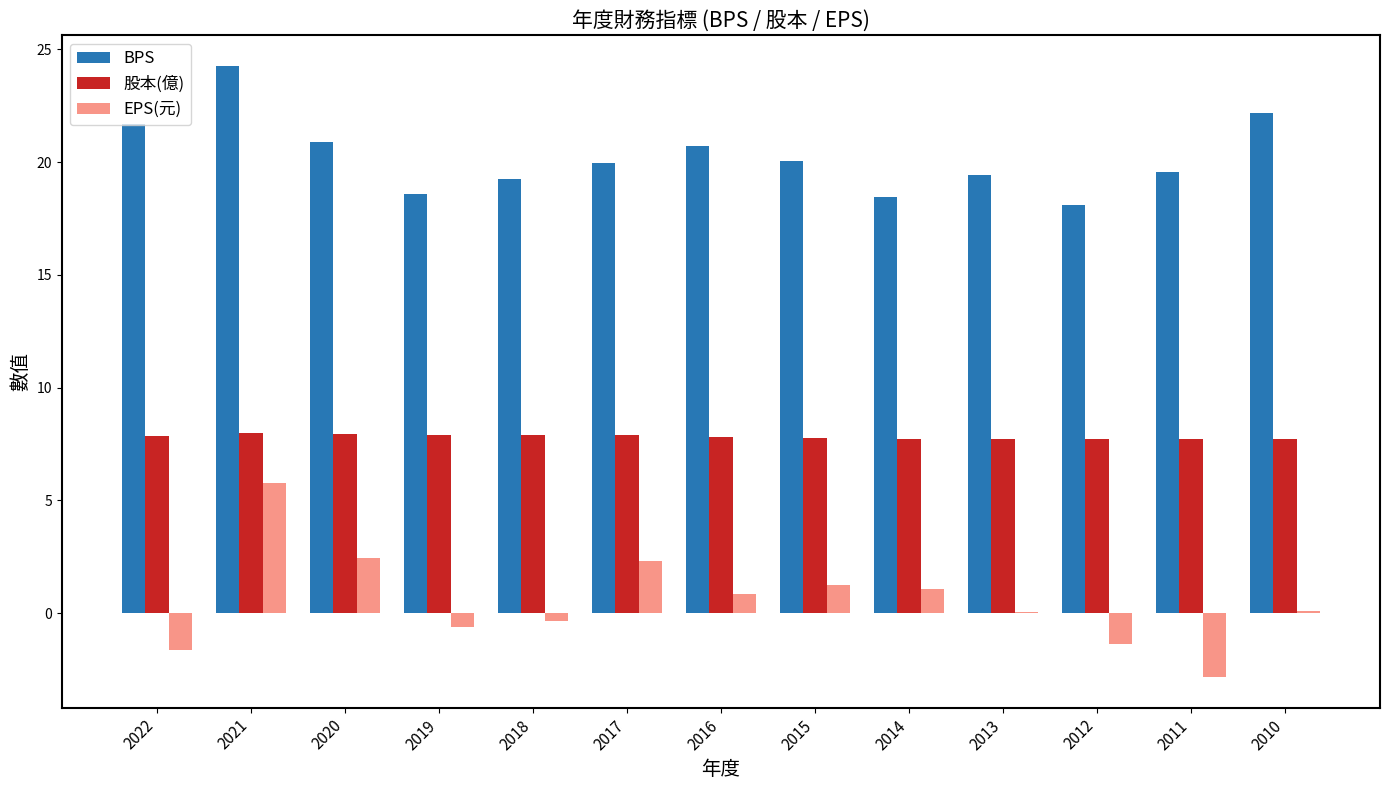

What is the total value across all series at 2013?

27.2